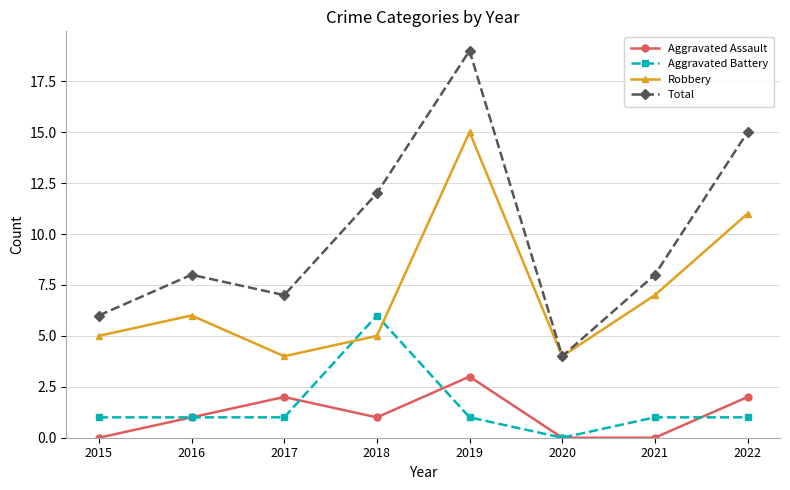

What are all the series names shown in the legend?

Aggravated Assault, Aggravated Battery, Robbery, Total